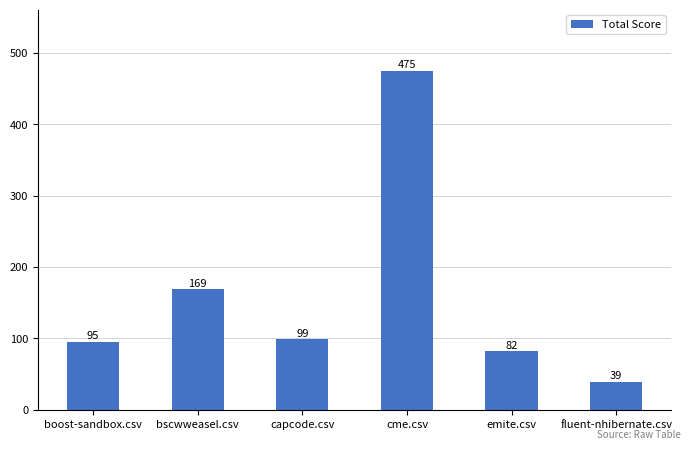

List the labels in order of value, smallest first.

fluent-nhibernate.csv, emite.csv, boost-sandbox.csv, capcode.csv, bscwweasel.csv, cme.csv